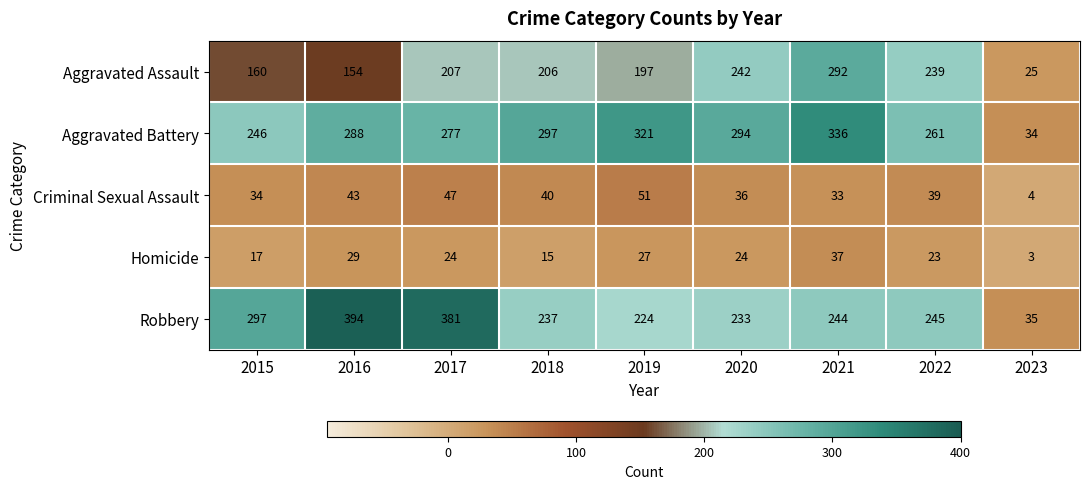

True or false: Aggravated Assault has a value of 292 at 2021.

True